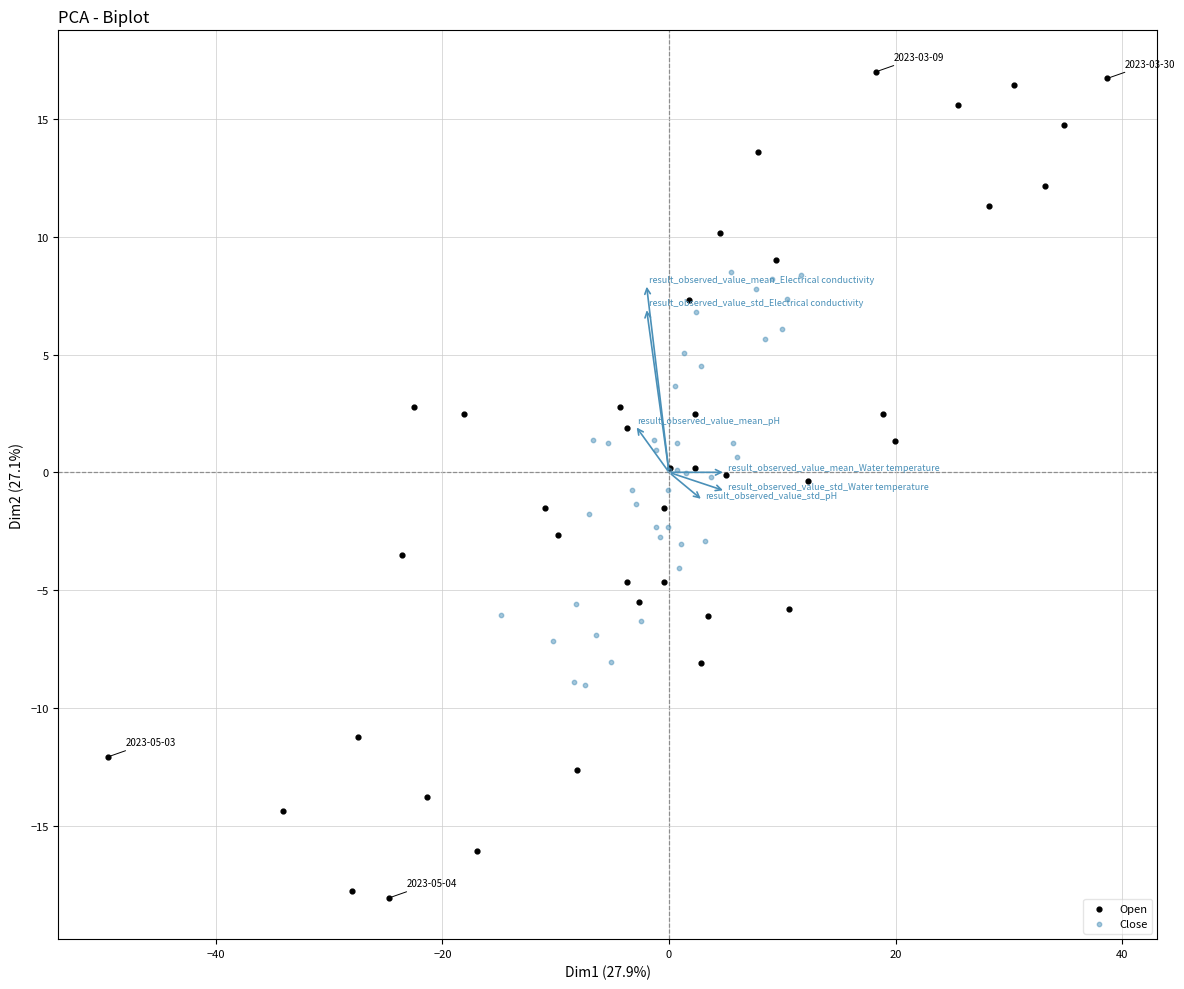

What are all the series names shown in the legend?

Open, Close